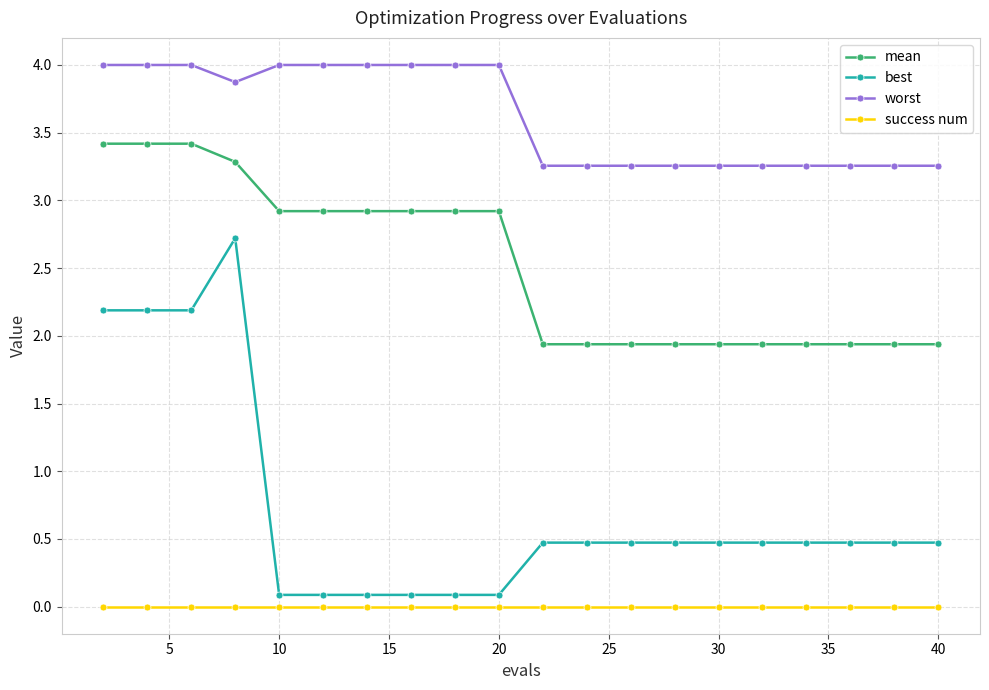

Which series has the widest spread of values?

best